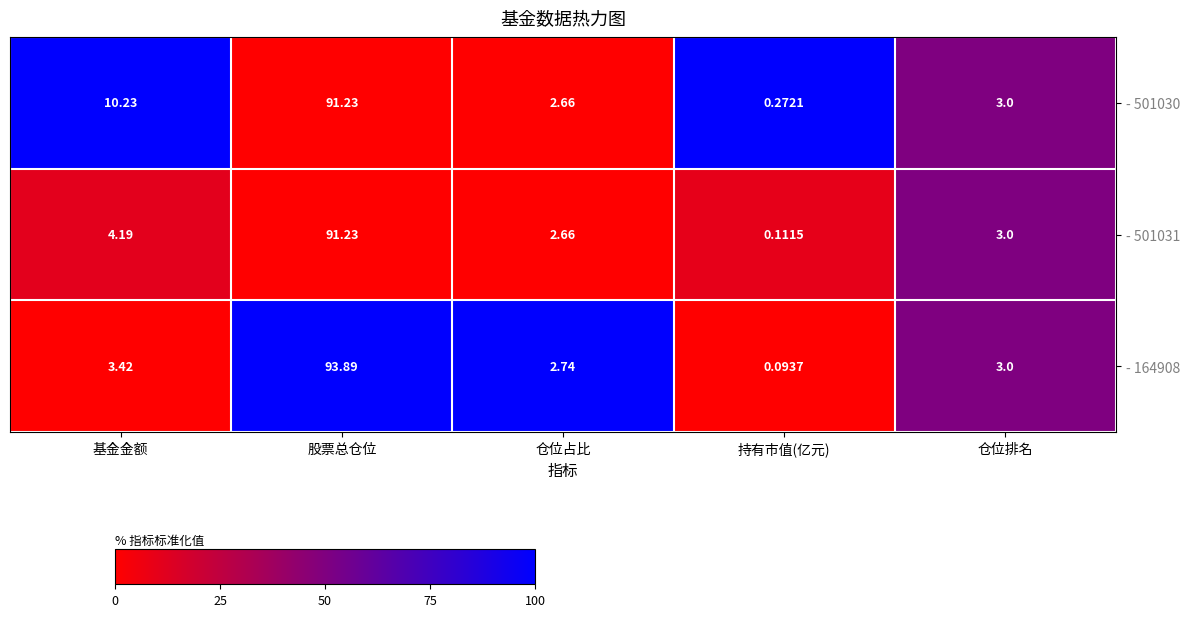

How many series are shown in this chart?

3